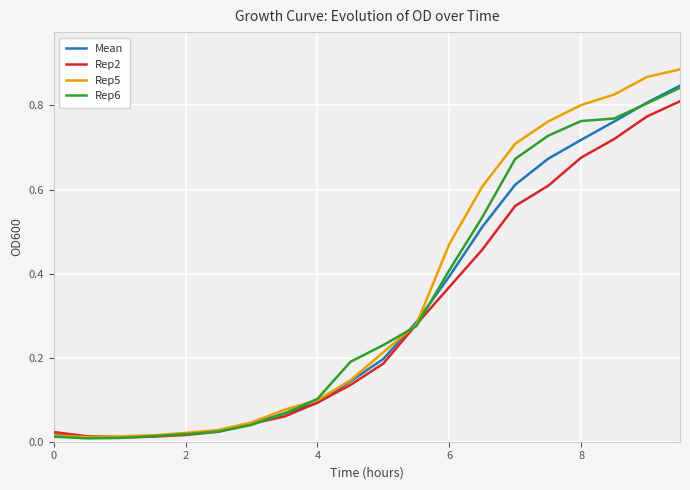

Which series has the widest spread of values?

Rep5